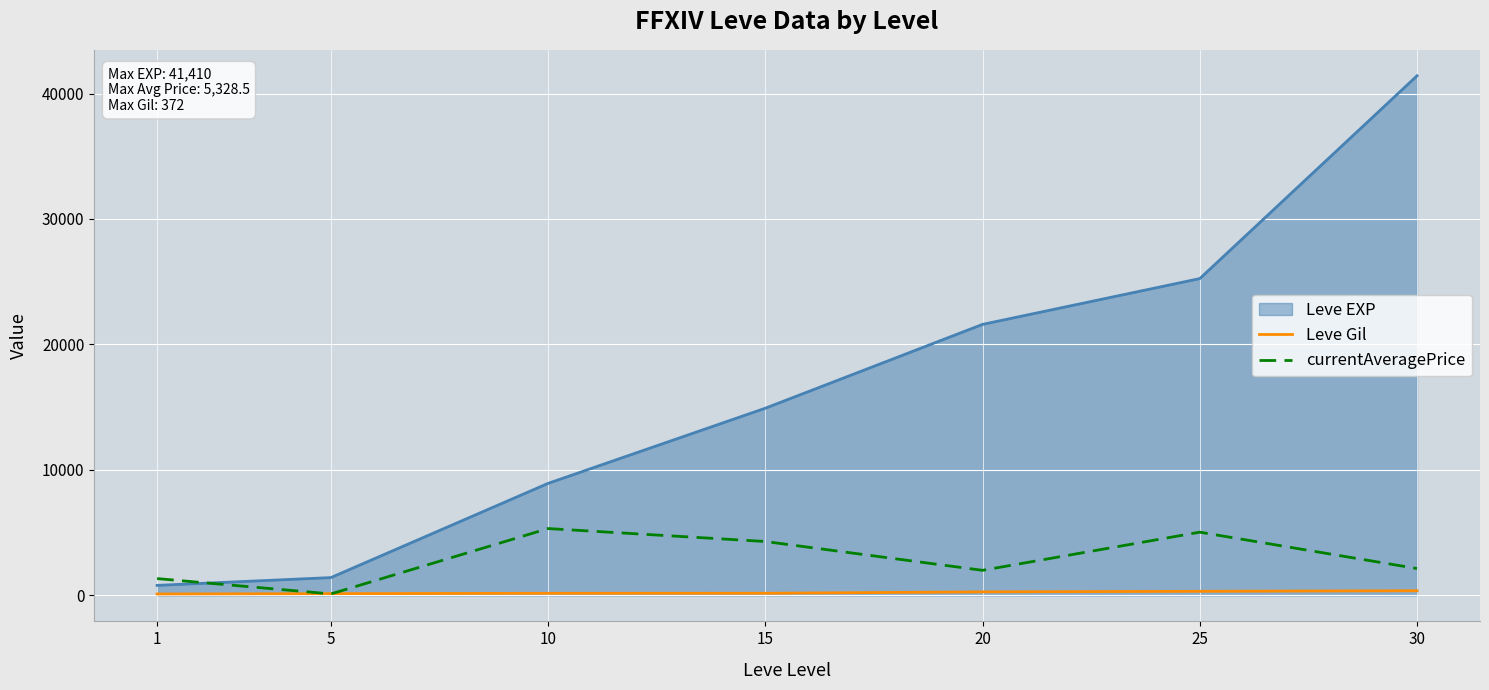

What is the average value of the currentAveragePrice series?

2894.7